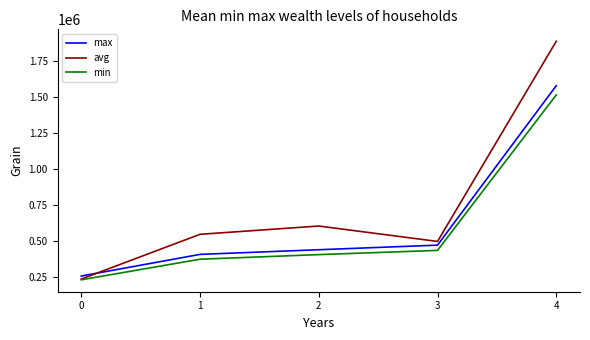

How many values in the max series are below 440314?

2